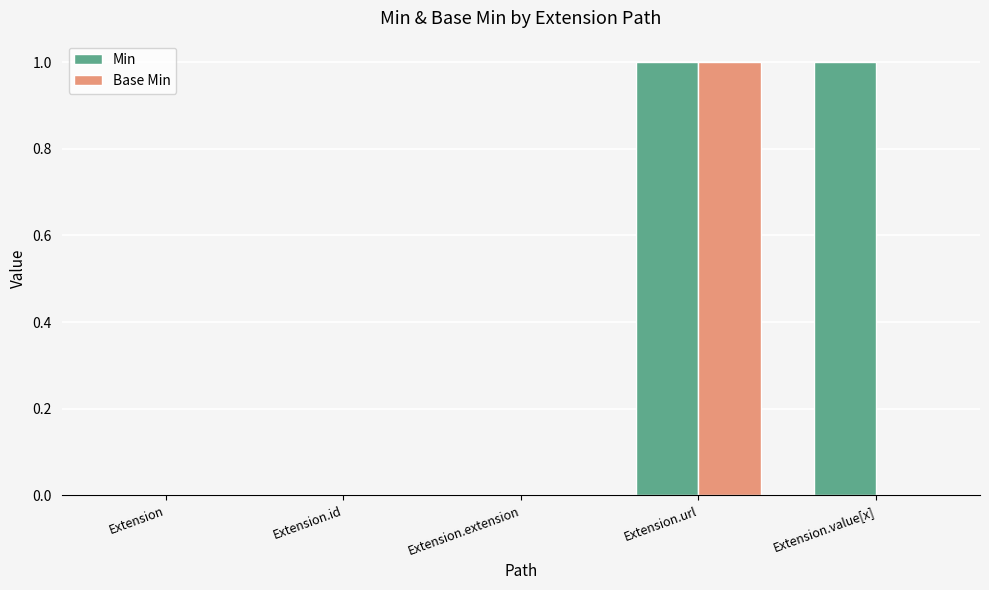

The Min series shows 0 at Extension.value[x]. True or false?

False